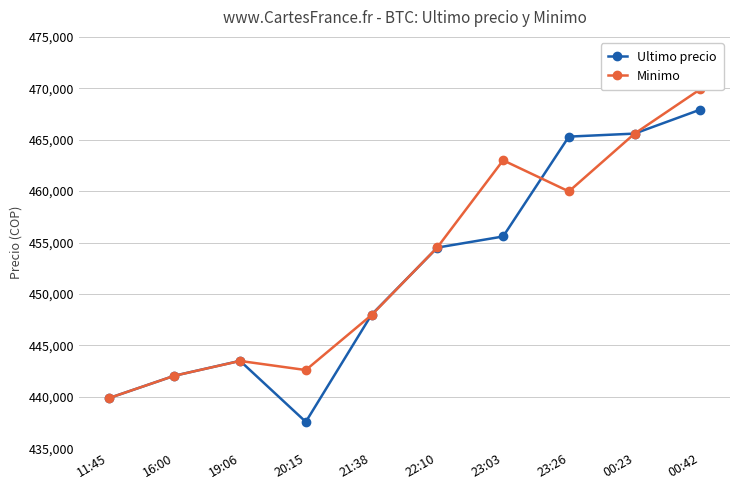

At which category does Minimo reach its first local peak?

19:06